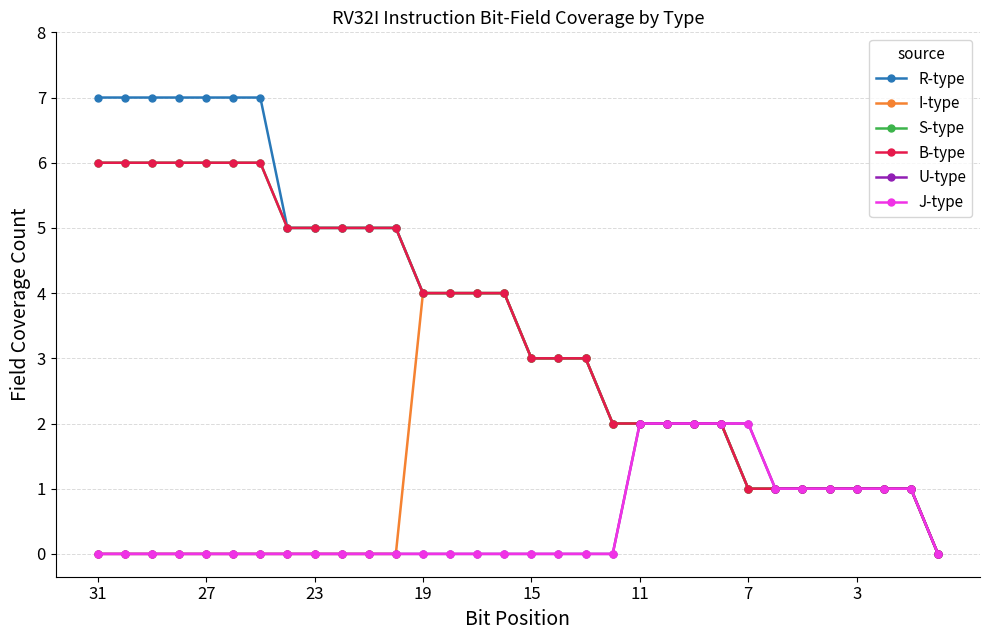

Does the chart have visible grid lines?

Yes